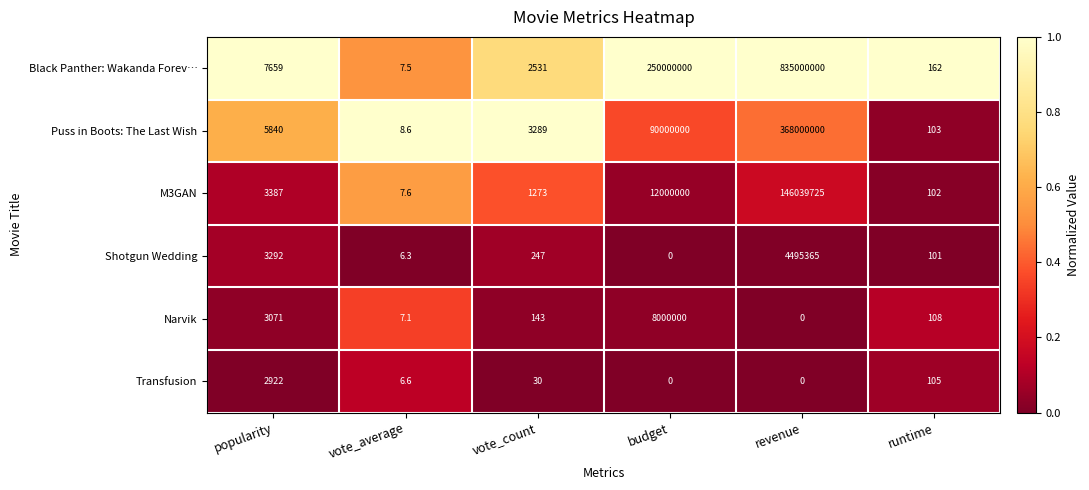

How many data points in Black Panther: Wakanda Forev… are less than 7659?

3